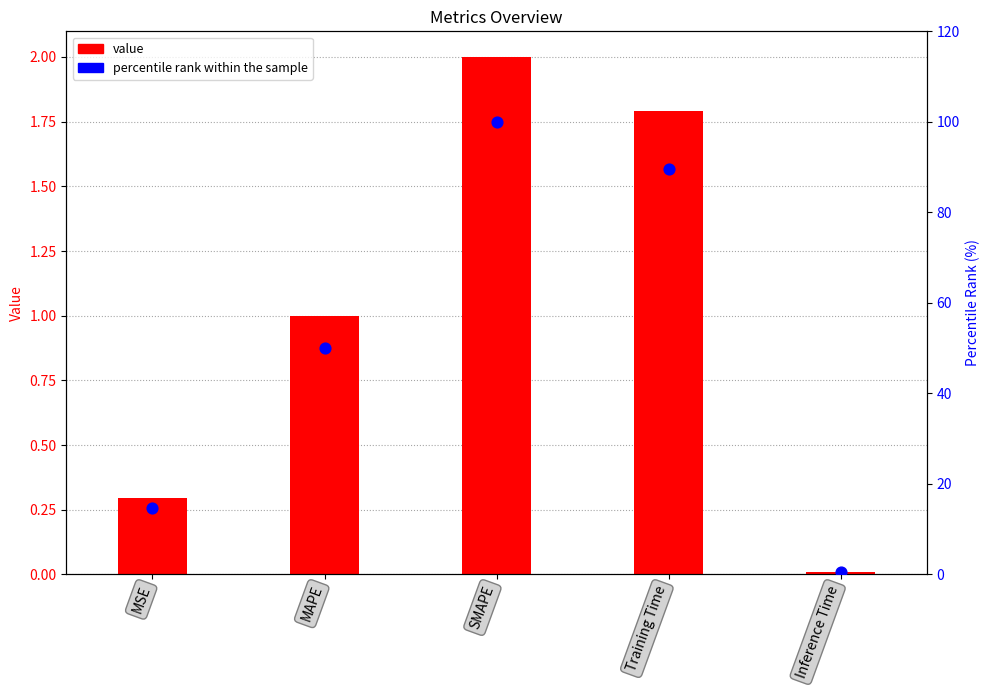

Is the value of value at MSE greater than the value of percentile rank within the sample at Inference Time?

No